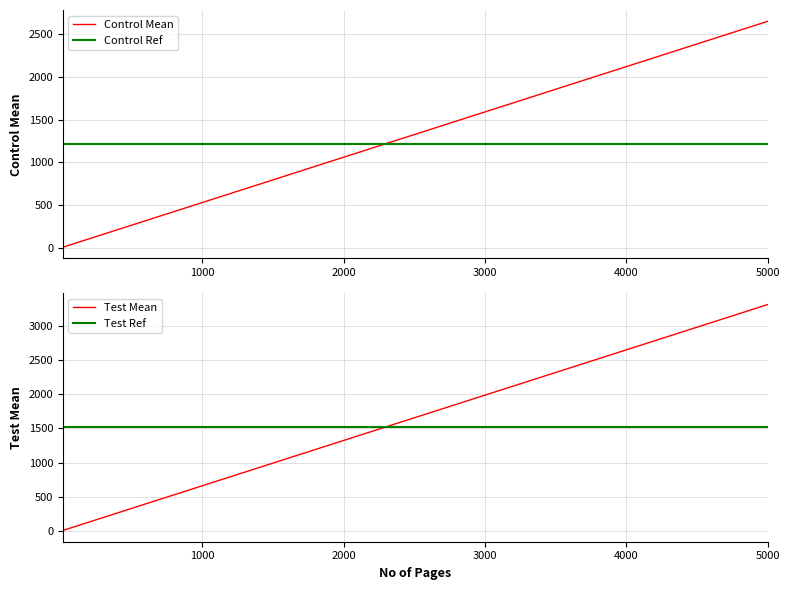

True or false: Test Mean has more than 2 points higher than both neighbors.

False